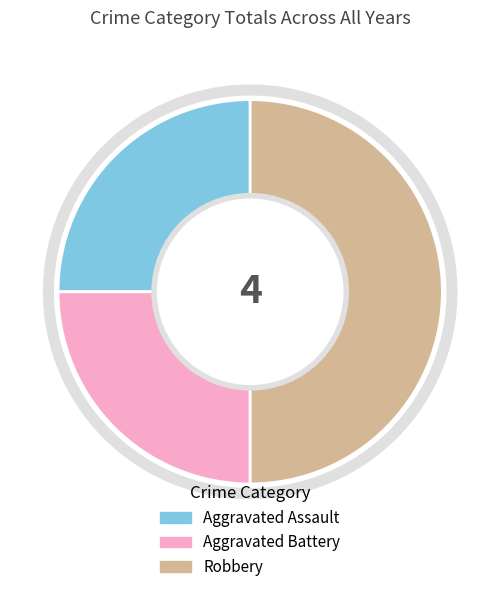

What is the ratio of the value at Aggravated Battery to the value at Aggravated Assault?

1.0